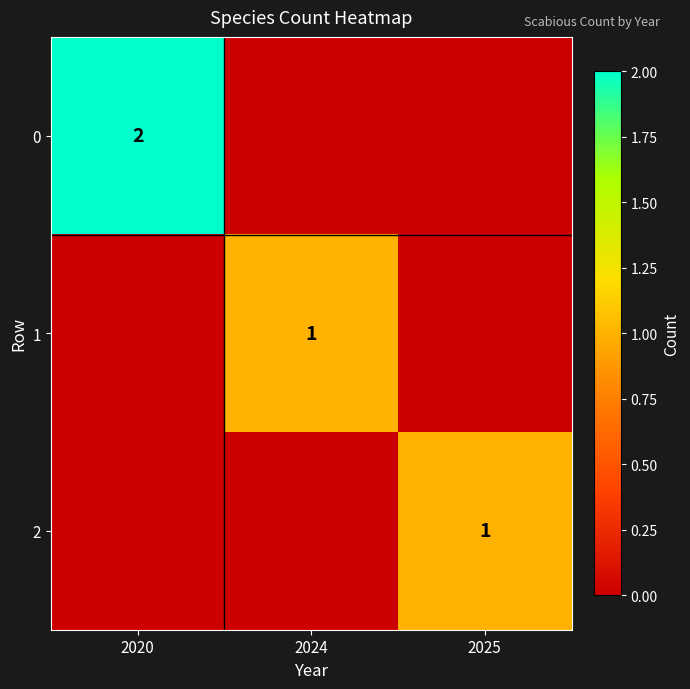

How many categories are shown in the chart?

3